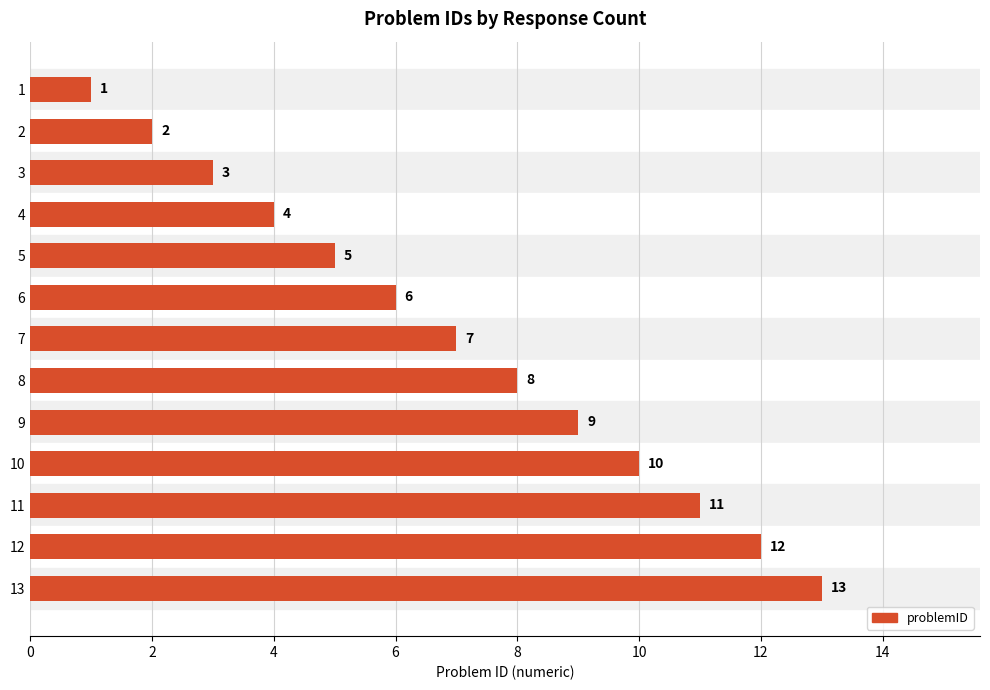

What is the maximum value shown in the chart?

13